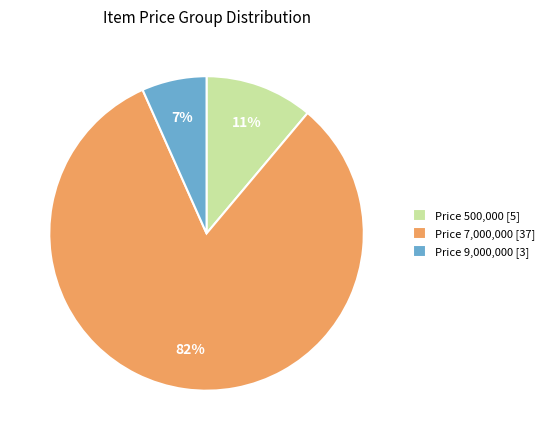

What percentage is the Price 9,000,000 [3] slice, to the nearest percent?

7%